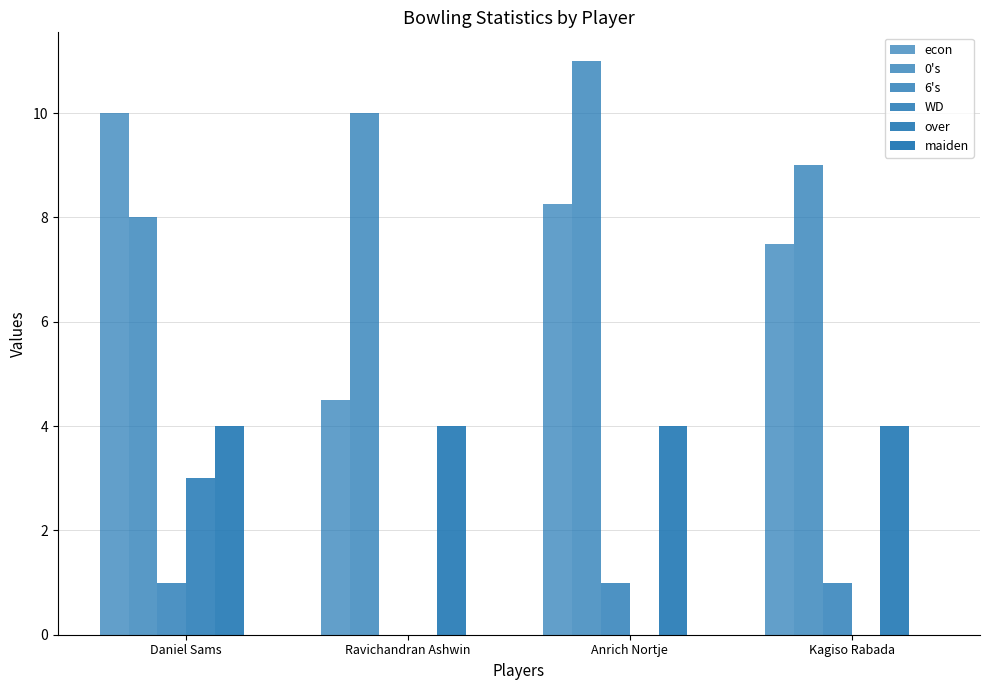

What is the spread (max minus min) of values at Daniel Sams?

10.0